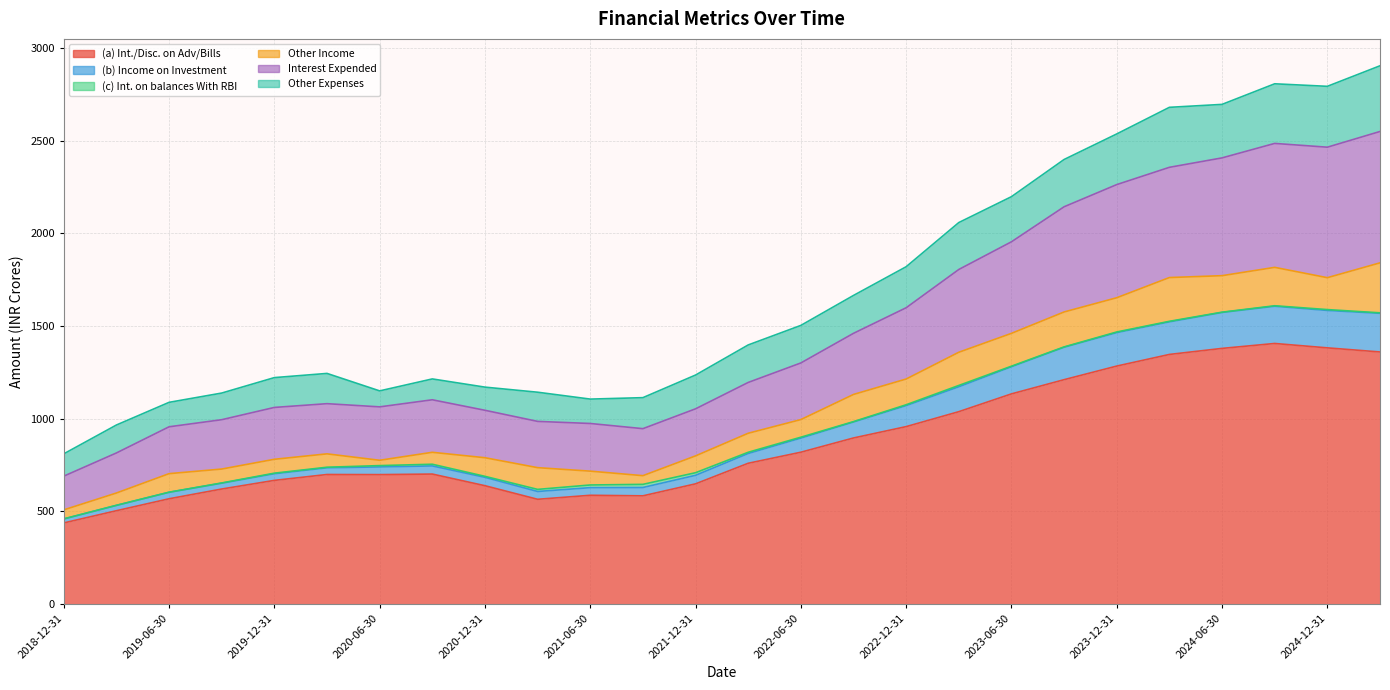

How many data points in (a) Int./Disc. on Adv/Bills are above 758?

13